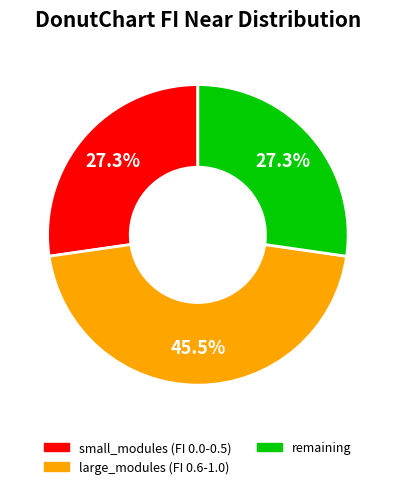

Count the number of slices in the pie.

3